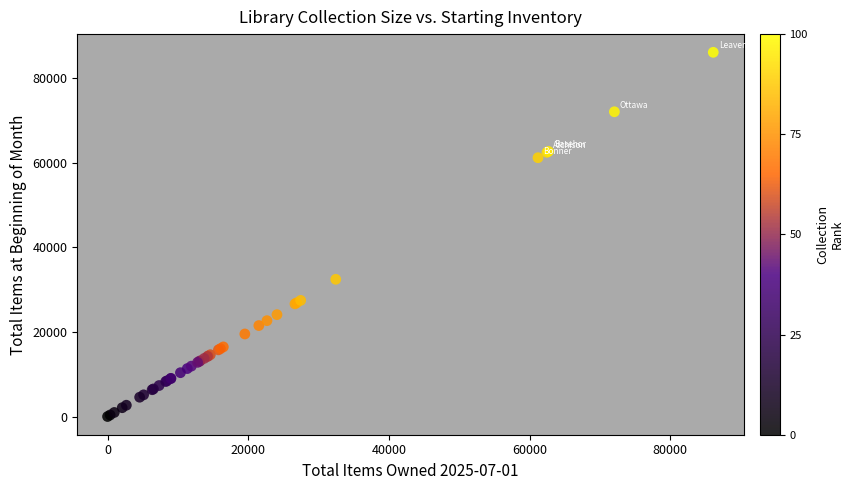

What Y value in the scatter plot is closest to 43058?

32444